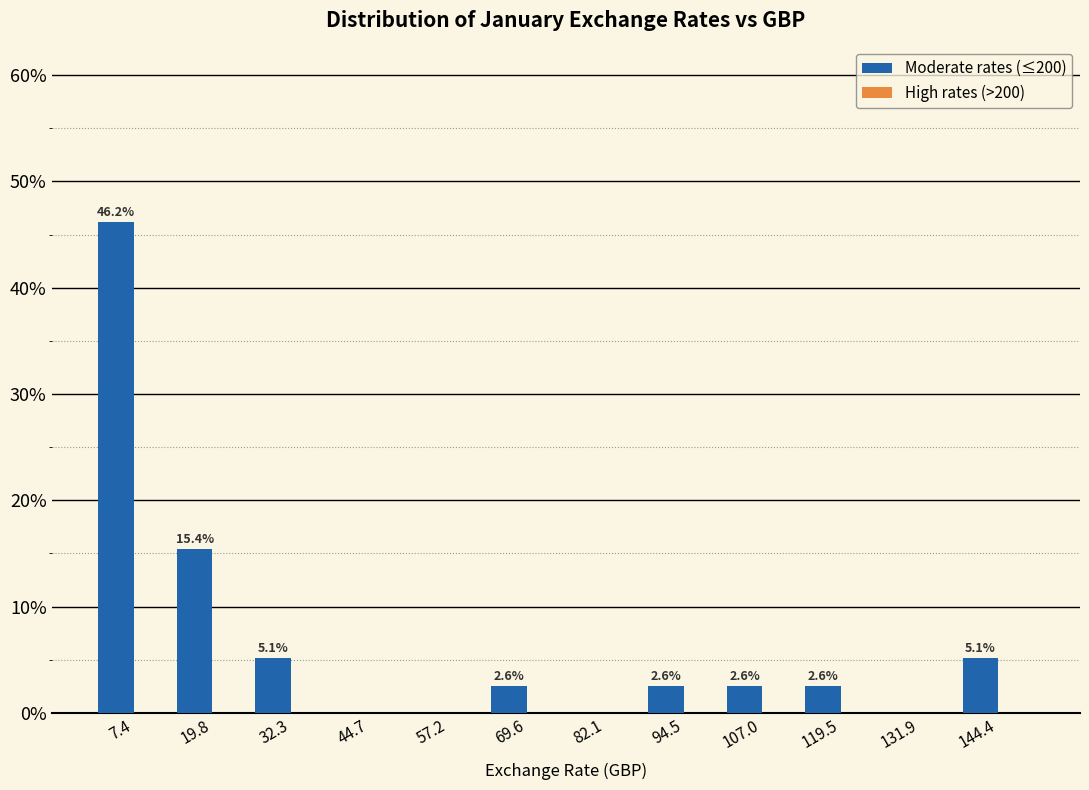

Reading left to right, what are all the values shown in this chart?

7.4=46.2	19.8=15.4	32.3=5.1	44.7=0.0	57.2=0.0	69.6=2.6	82.1=0.0	94.5=2.6	107.0=2.6	119.5=2.6	131.9=0.0	144.4=5.1